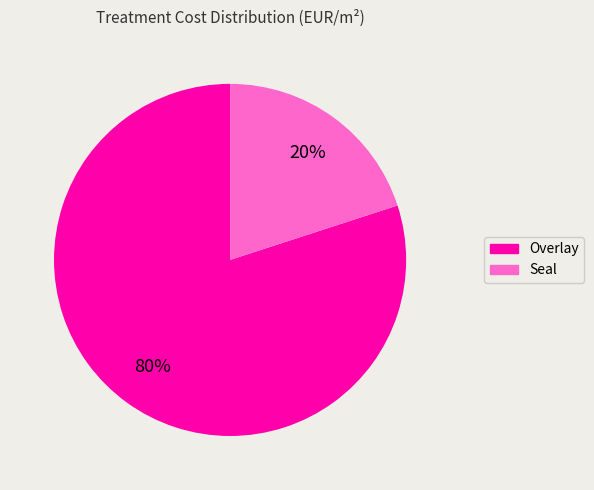

Does Seal account for over 50% of the chart?

No